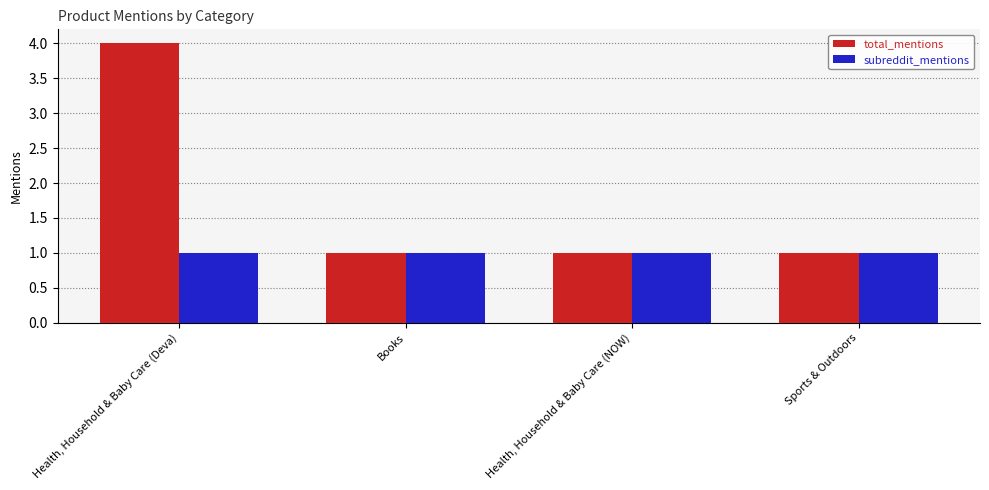

Count the number of data series in this chart.

2